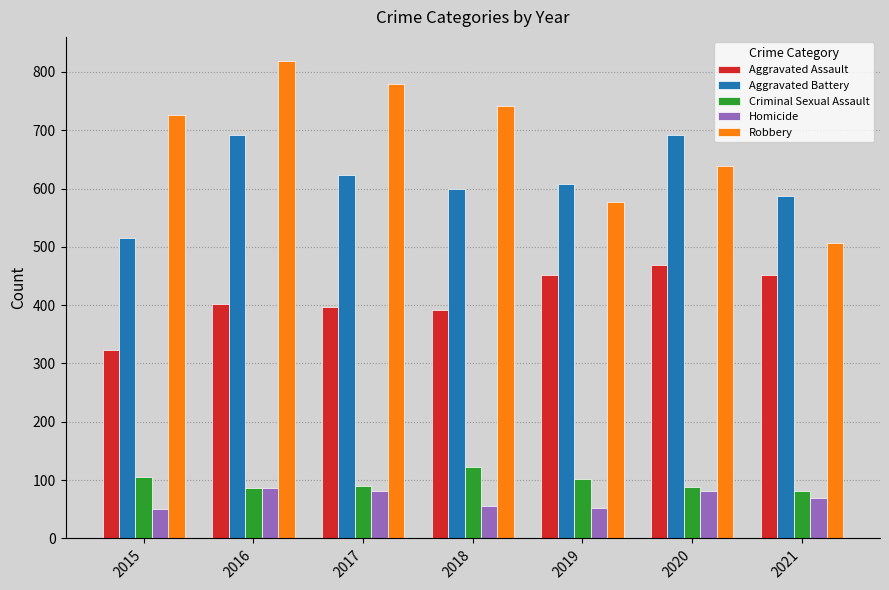

Which series has the largest total across all categories?

Robbery